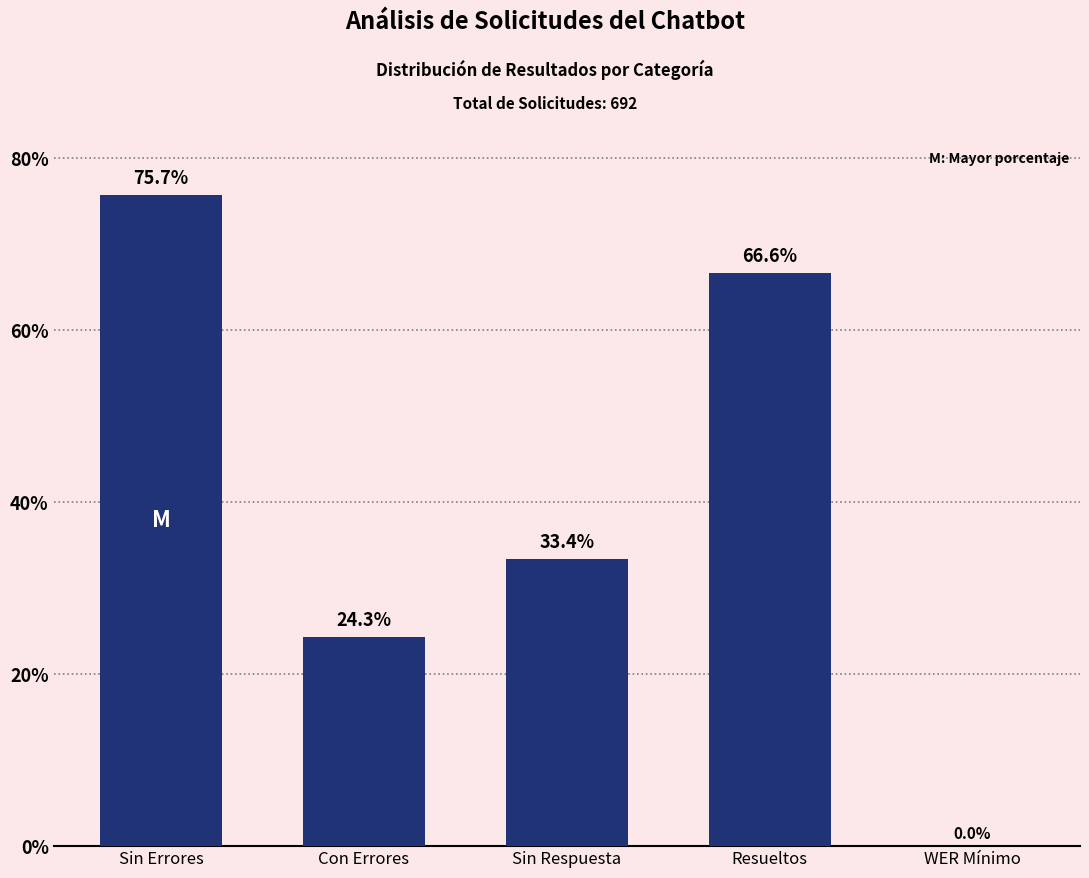

Reading left to right, transcribe all the data shown in this chart.

75.7	24.3	33.4	66.6	0.0